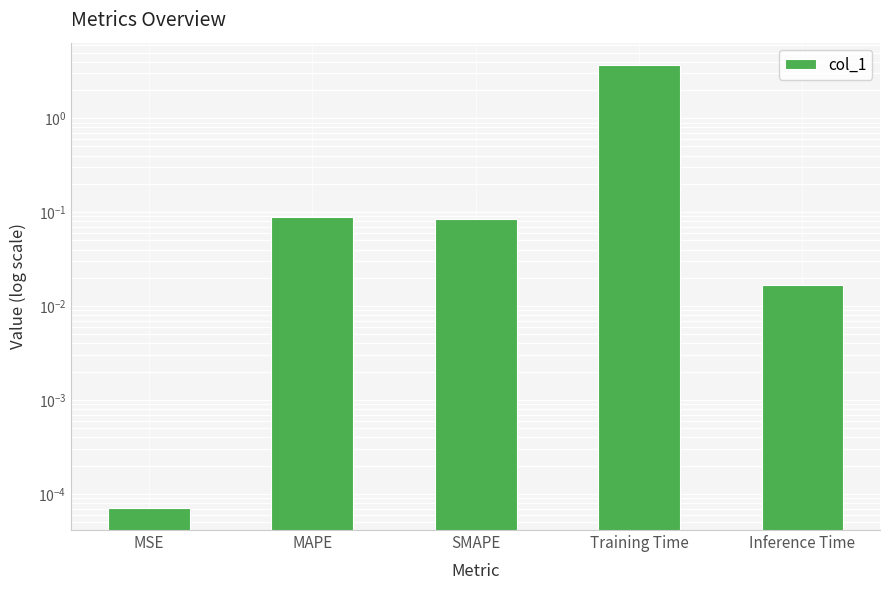

What is the label of the 3rd bar from the left?

SMAPE